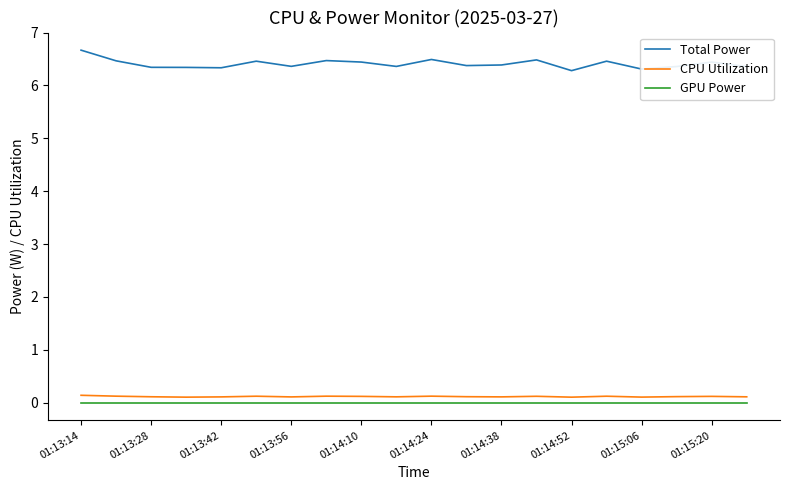

True or false: Total Power and CPU Utilization cross at least once.

False